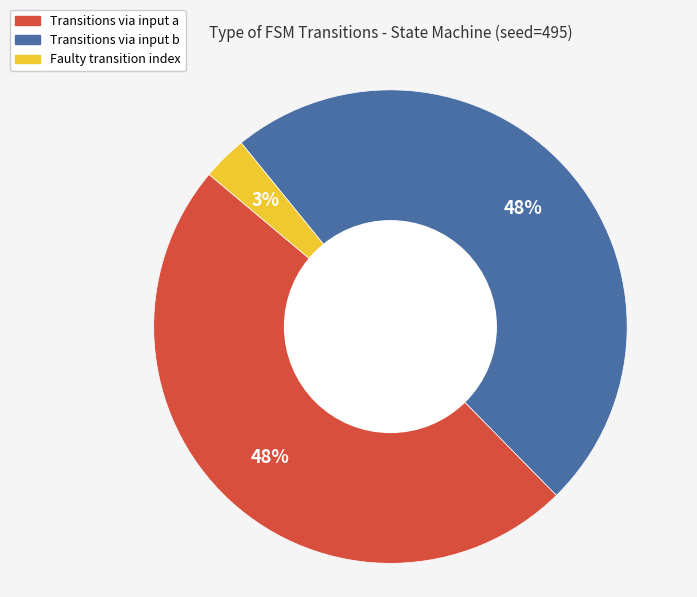

Does any single category account for the majority?

No